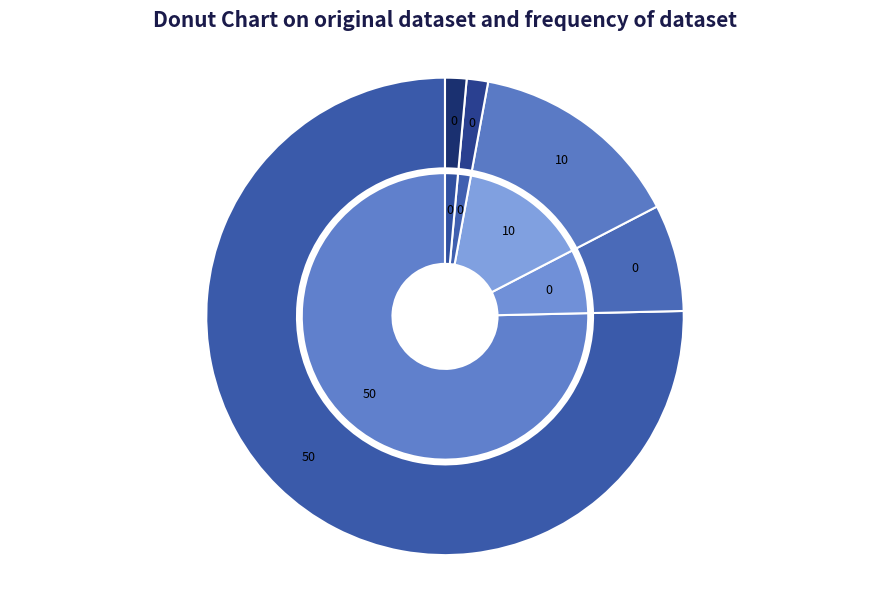

Rank the categories by value from highest to lowest.

C, O, N, H, S